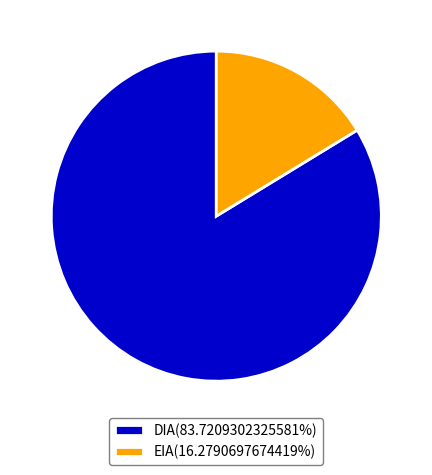

Which slice is the smallest?

EIA